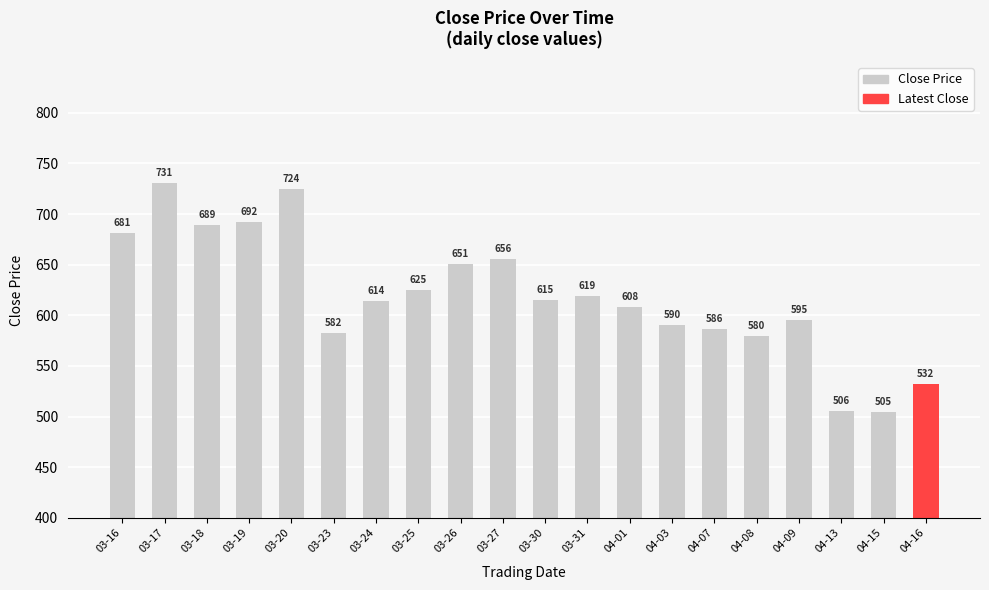

Rank the categories by value from highest to lowest.

03-17, 03-20, 03-19, 03-18, 03-16, 03-27, 03-26, 03-25, 03-31, 03-30, 03-24, 04-01, 04-09, 04-03, 04-07, 03-23, 04-08, 04-16, 04-13, 04-15